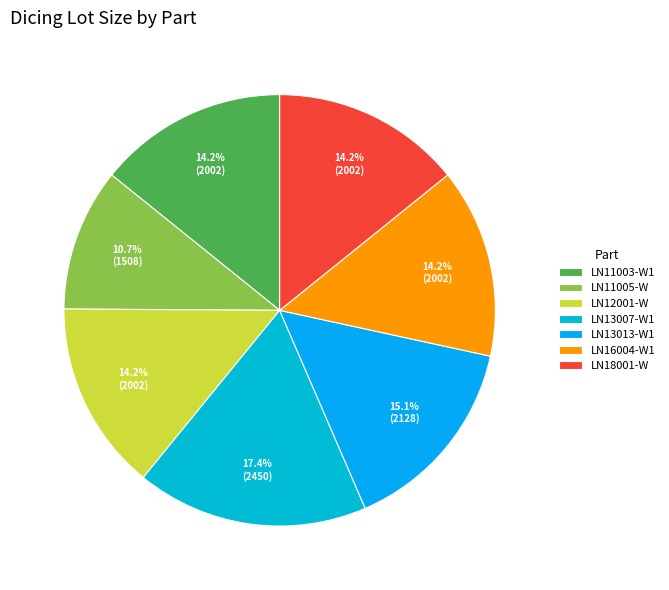

True or false: LN13013-W1 accounts for 15% of the total.

True